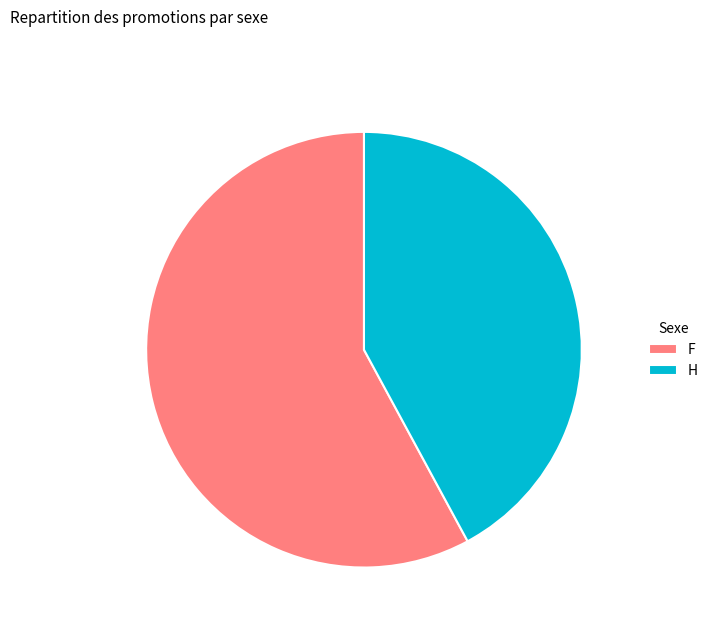

Which slice represents more than half of the pie?

F